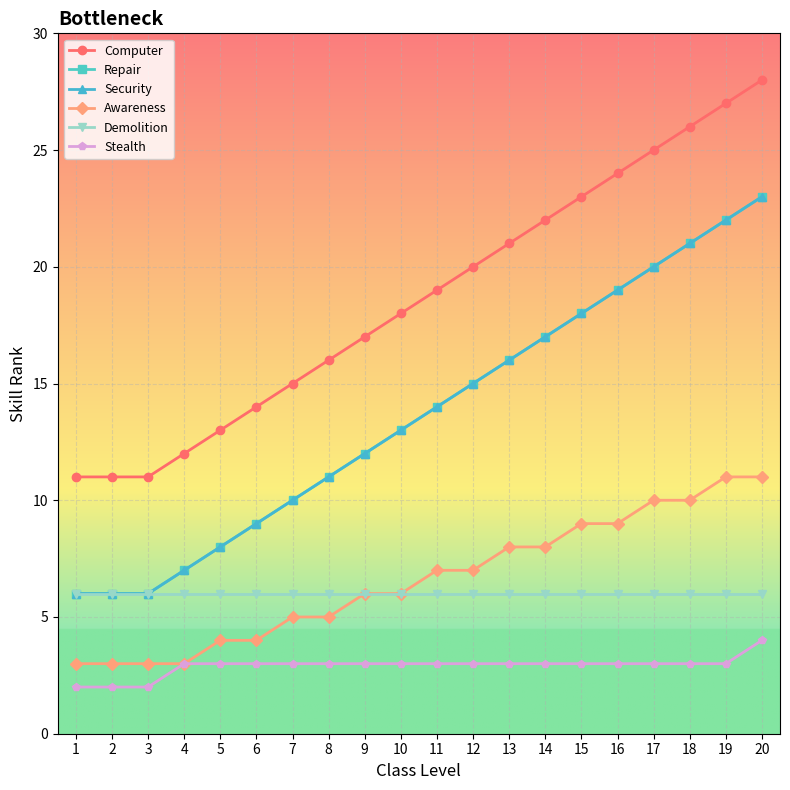

How many lines are shown in the chart?

6